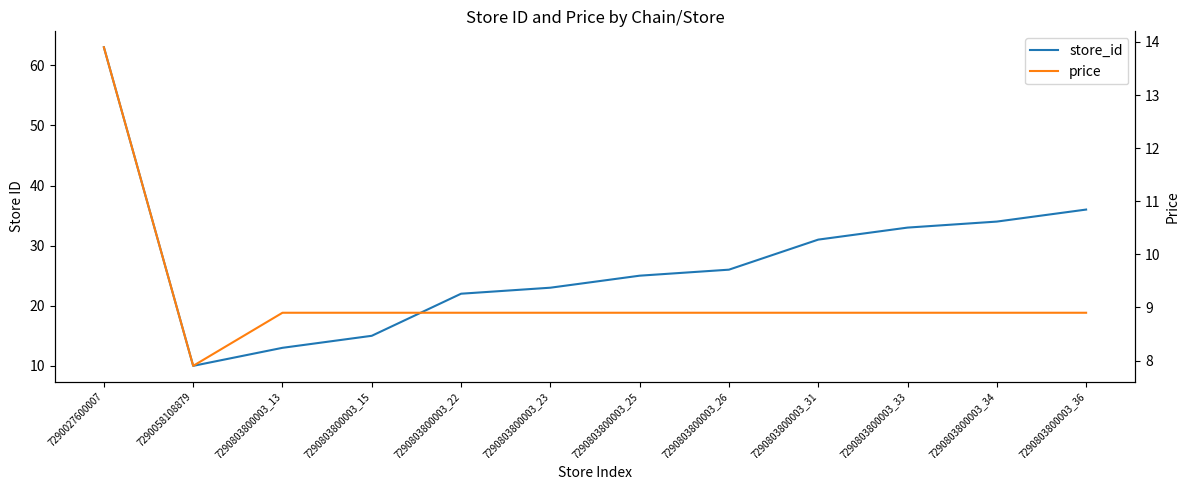

How many data points in price are less than 8?

1